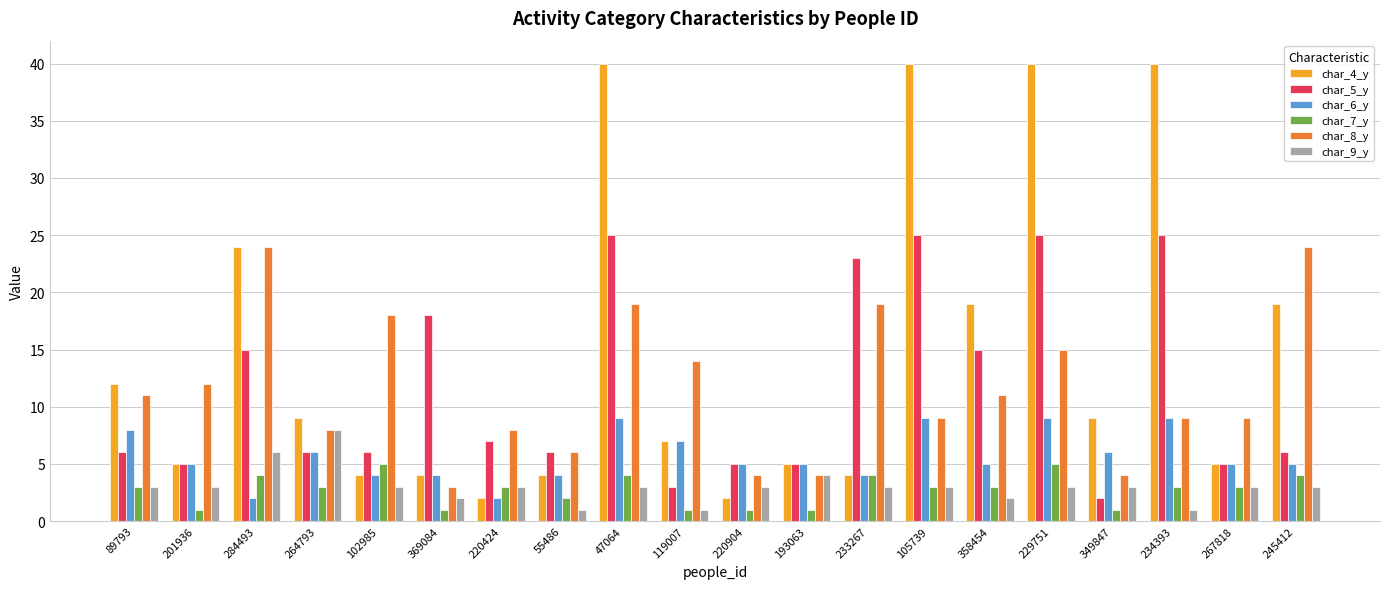

How many groups of bars are there?

20